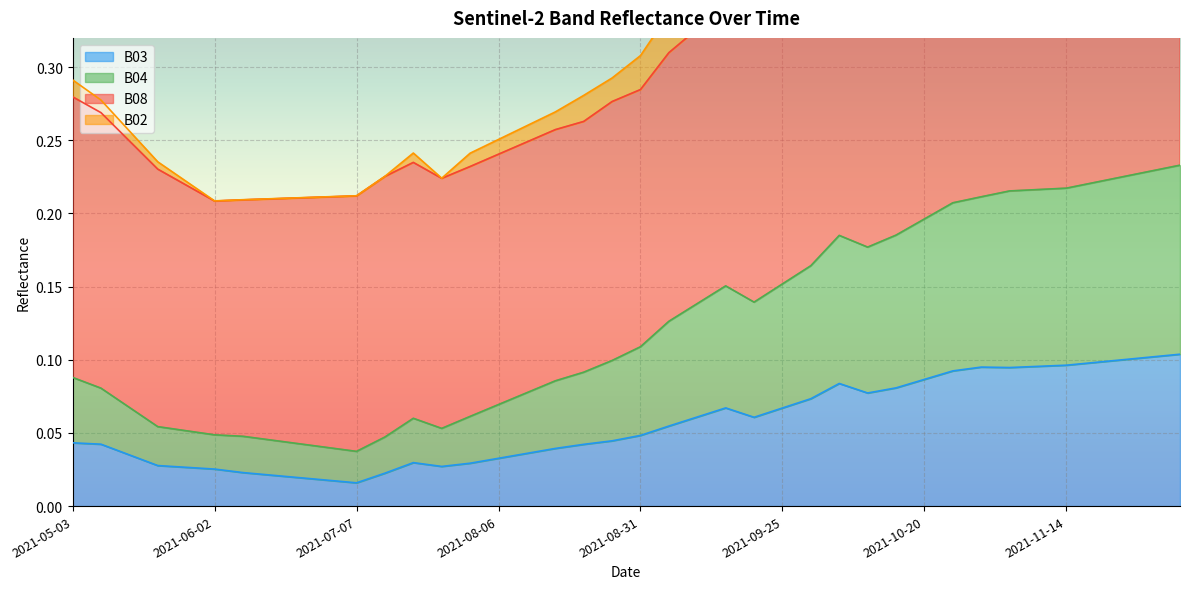

What is the spread (max minus min) of values at 2021-09-10?

0.3